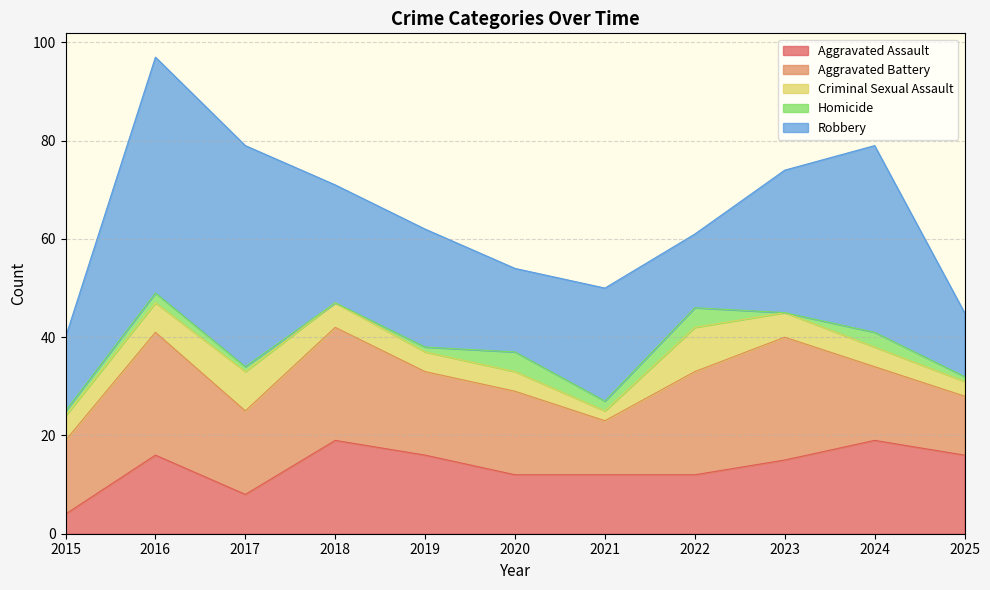

In Criminal Sexual Assault, how many points are higher than both neighbors (excluding endpoints)?

2